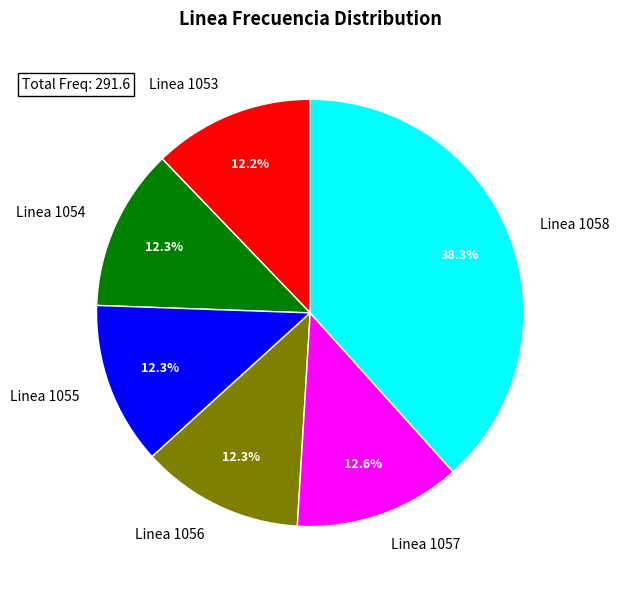

How many slices are in this pie chart?

6